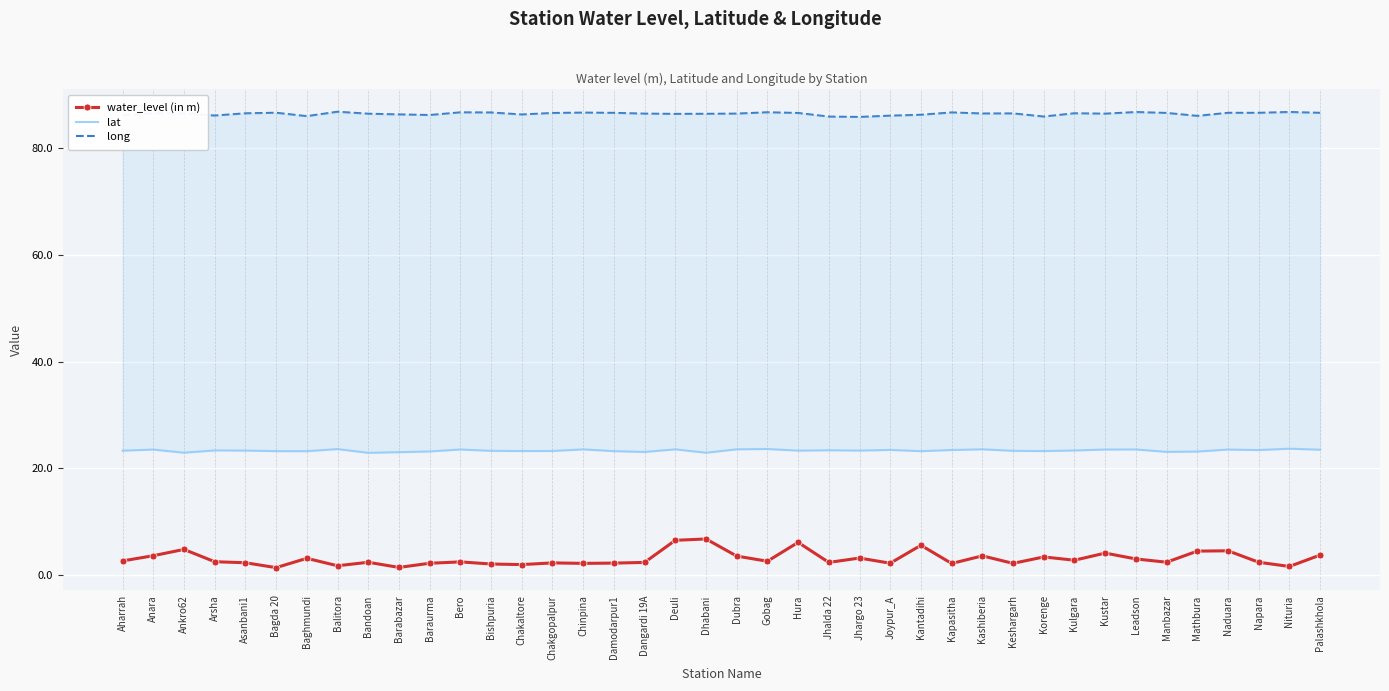

True or false: lat has a value of 23.5 at Palashkhola.

True